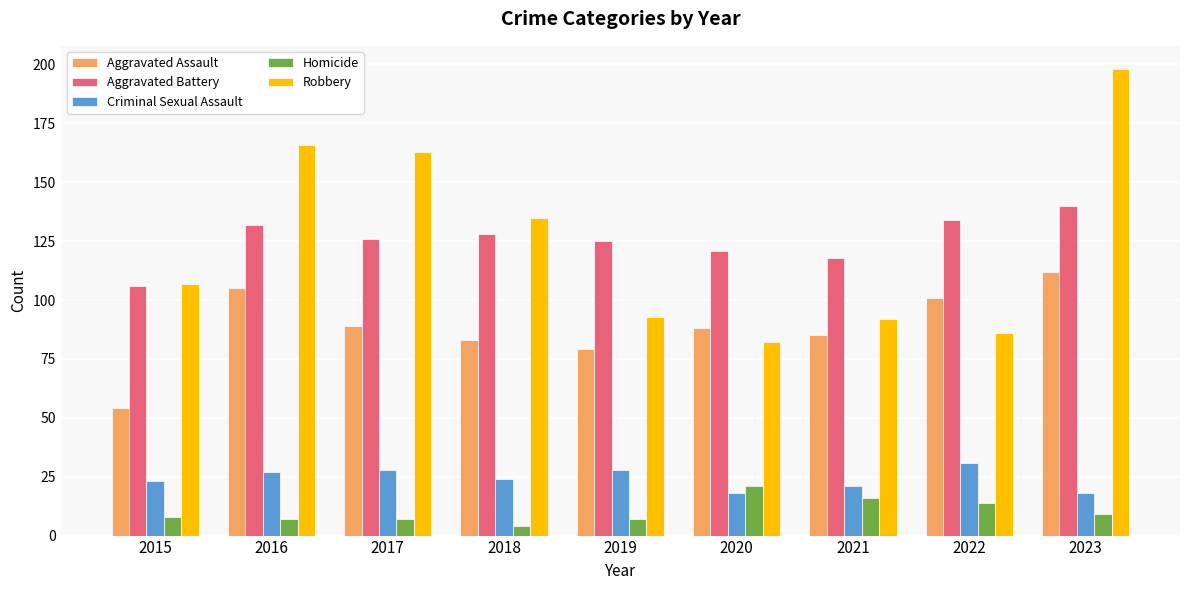

Which series has the largest range (max minus min)?

Robbery